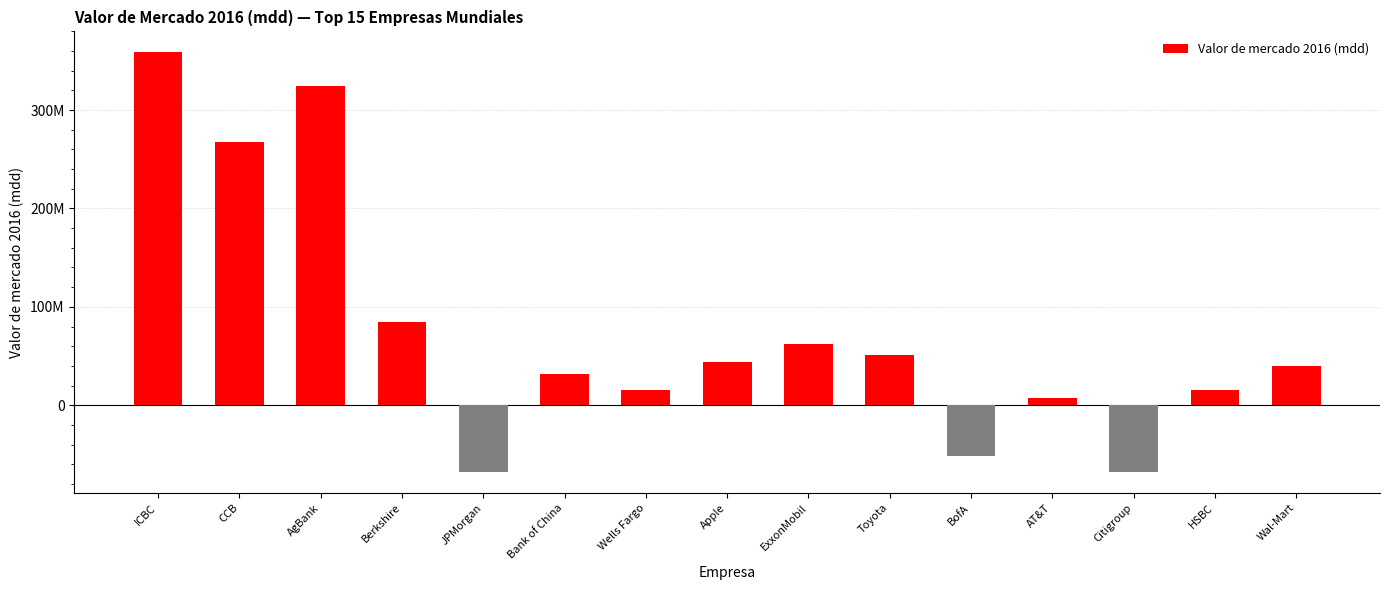

Reading left to right, list all the values displayed in this chart.

ICBC=358752007	CCB=267972981	AgBank=324244137	Berkshire=85060949	JPMorgan=-67885594	Bank of China=31816071	Wells Fargo=15320259	Apple=43952449	ExxonMobil=61894042	Toyota=51254207	BofA=-51402883	AT&T=6998855	Citigroup=-67569210	HSBC=15087630	Wal-Mart=40238117